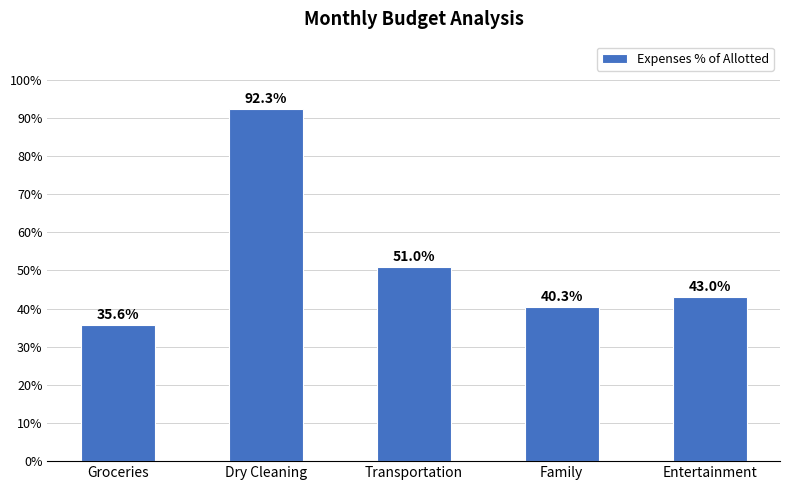

What is the value of the 5th bar from the left?

43.0